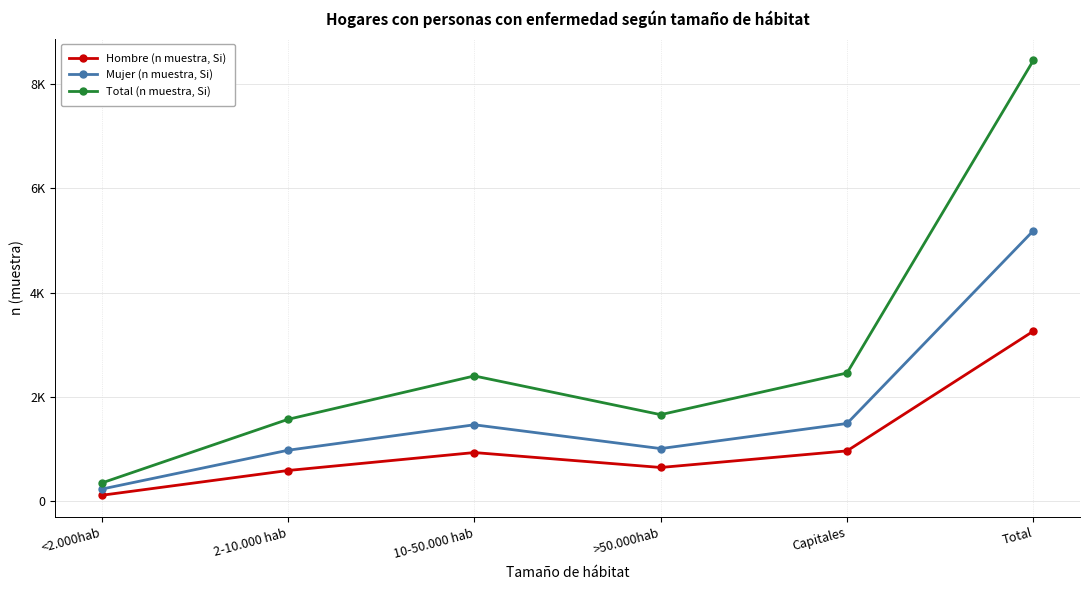

Is this an area chart (filled region under the line)?

No